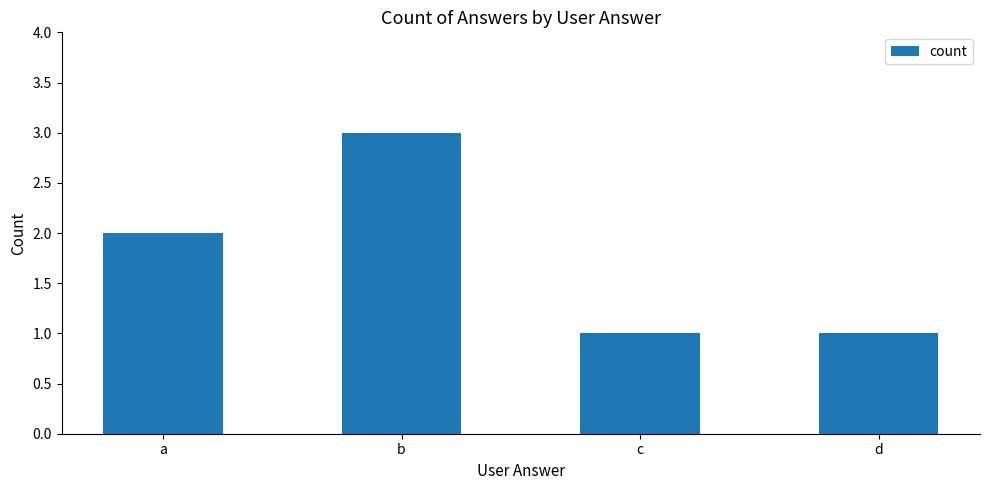

Approximately how many times larger is the value at d compared to c?

1.0